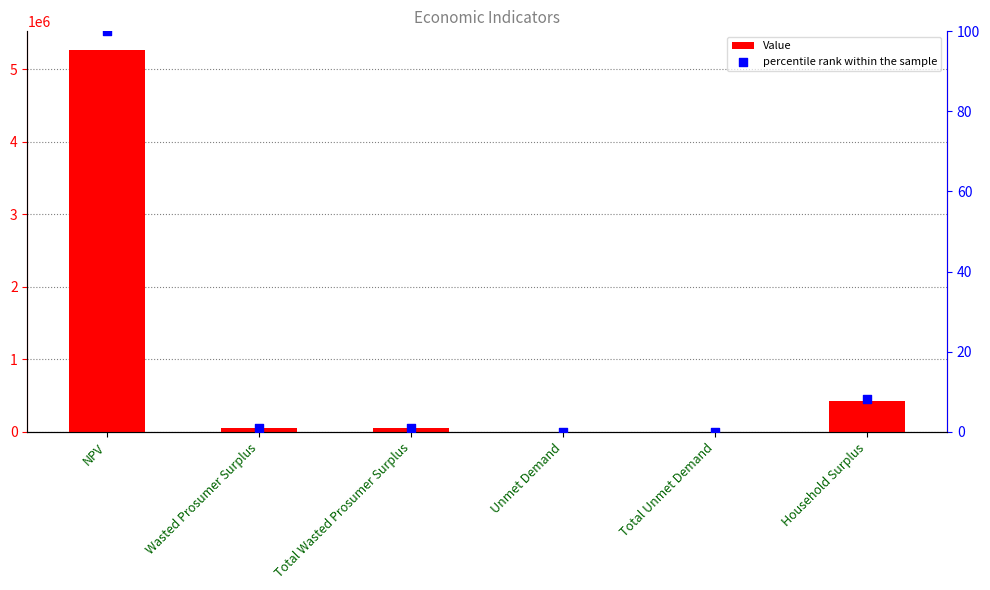

What are all the series names shown in the legend?

Value, percentile rank within the sample